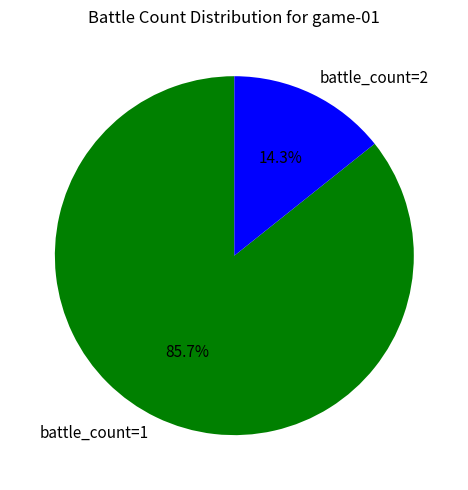

Rank the categories by value from highest to lowest.

battle_count=1, battle_count=2